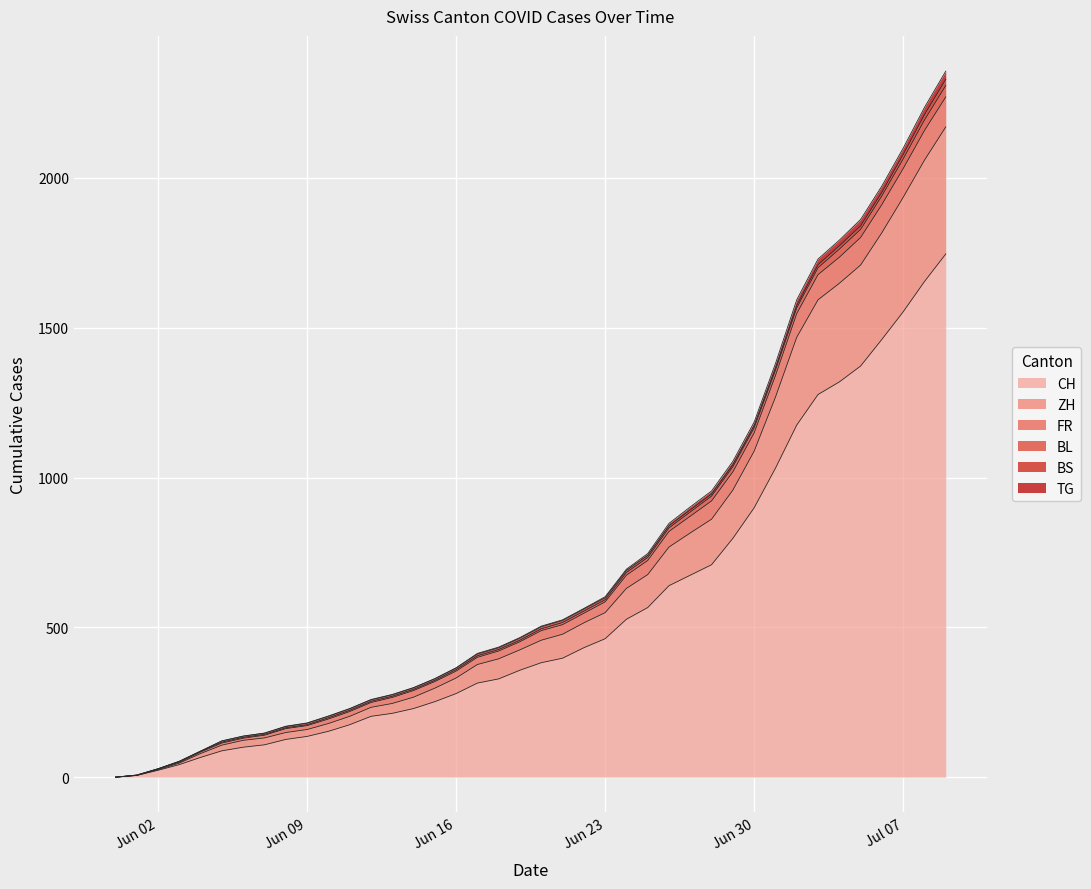

At which label does TG first exceed 495?

2020-06-21